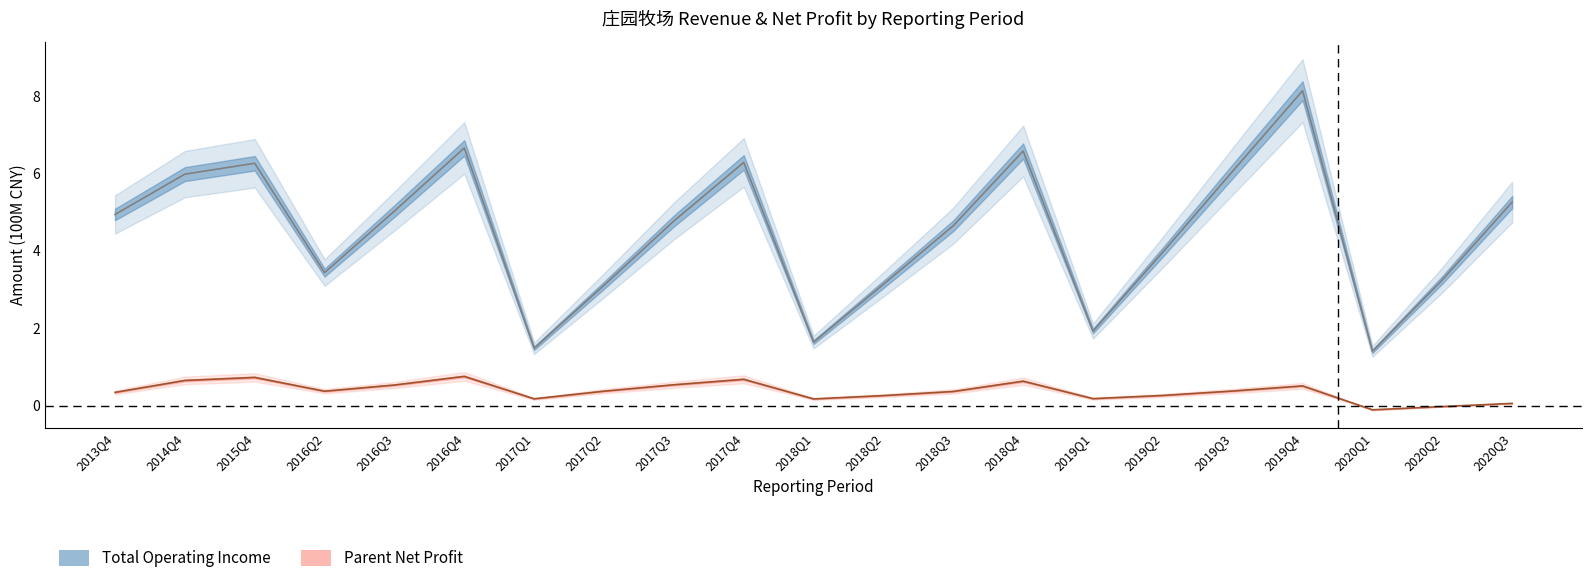

Reading left to right, what are all the values shown in this chart?

Total Operating Income: 2013Q4=4.9	2014Q4=6.0	2015Q4=6.3	2016Q2=3.4	2016Q3=5.0	2016Q4=6.7	2017Q1=1.5	2017Q2=3.1	2017Q3=4.8	2017Q4=6.3	2018Q1=1.6	2018Q2=3.1	2018Q3=4.7	2018Q4=6.6	2019Q1=1.9	2019Q2=4.0	2019Q3=6.1	2019Q4=8.1	2020Q1=1.4	2020Q2=3.2	2020Q3=5.3
Parent Net Profit: 2013Q4=0.3	2014Q4=0.7	2015Q4=0.7	2016Q2=0.4	2016Q3=0.5	2016Q4=0.8	2017Q1=0.2	2017Q2=0.4	2017Q3=0.5	2017Q4=0.7	2018Q1=0.2	2018Q2=0.3	2018Q3=0.4	2018Q4=0.6	2019Q1=0.2	2019Q2=0.3	2019Q3=0.4	2019Q4=0.5	2020Q1=-0.1	2020Q2=-0.0	2020Q3=0.1